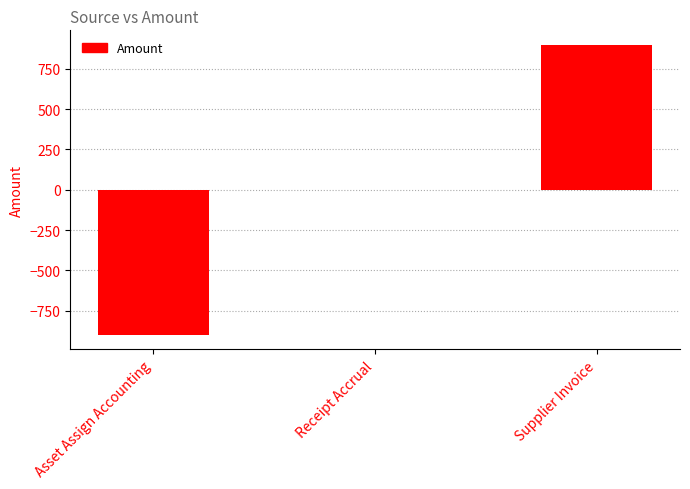

What value does the data have at Supplier Invoice?

897.5